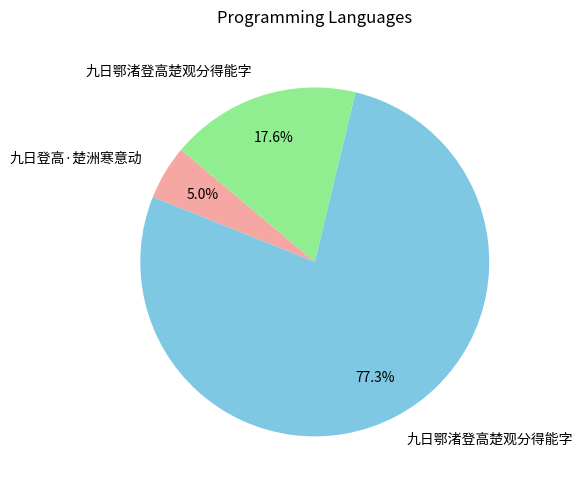

Is there any slice that represents more than half of the pie?

Yes